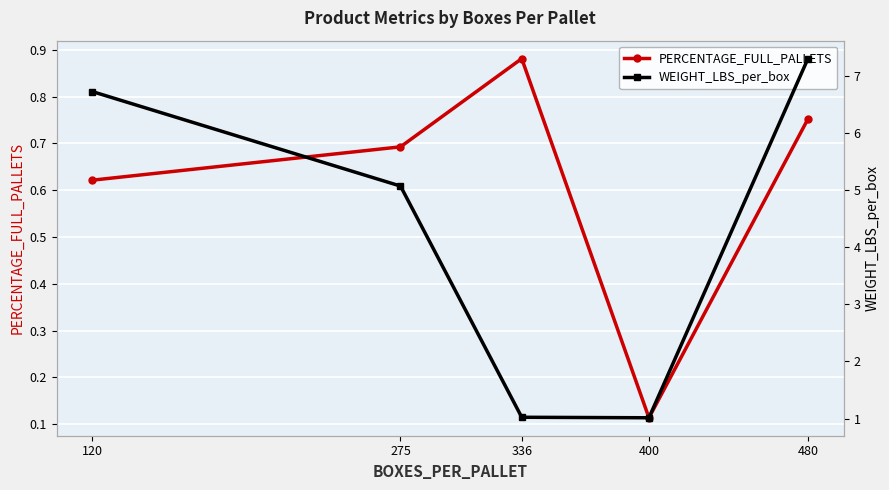

True or false: PERCENTAGE_FULL_PALLETS and WEIGHT_LBS_per_box cross at least once.

False